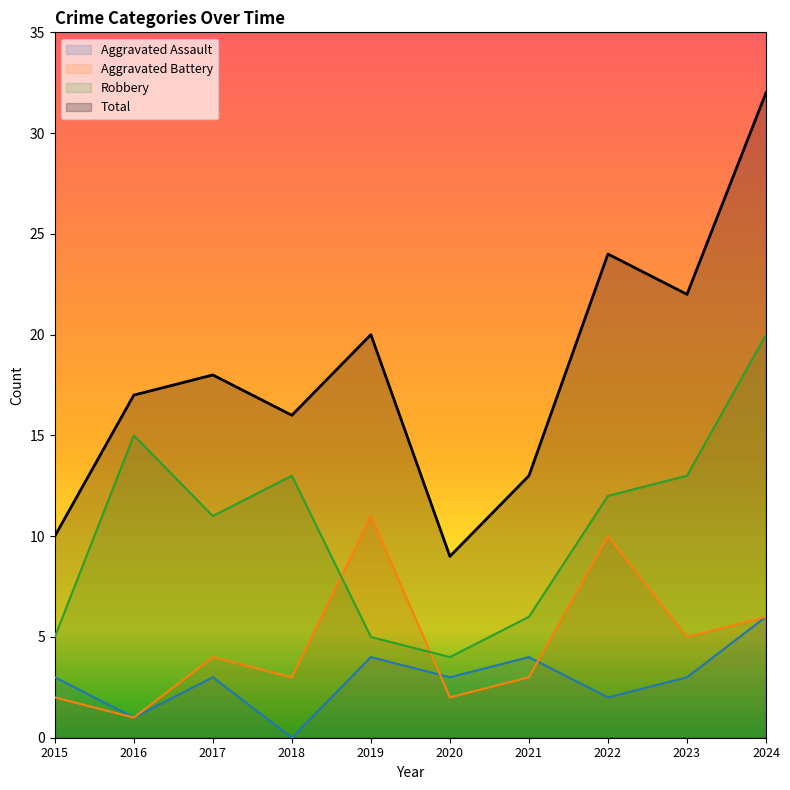

At which label is Robbery closest to 12?

2022